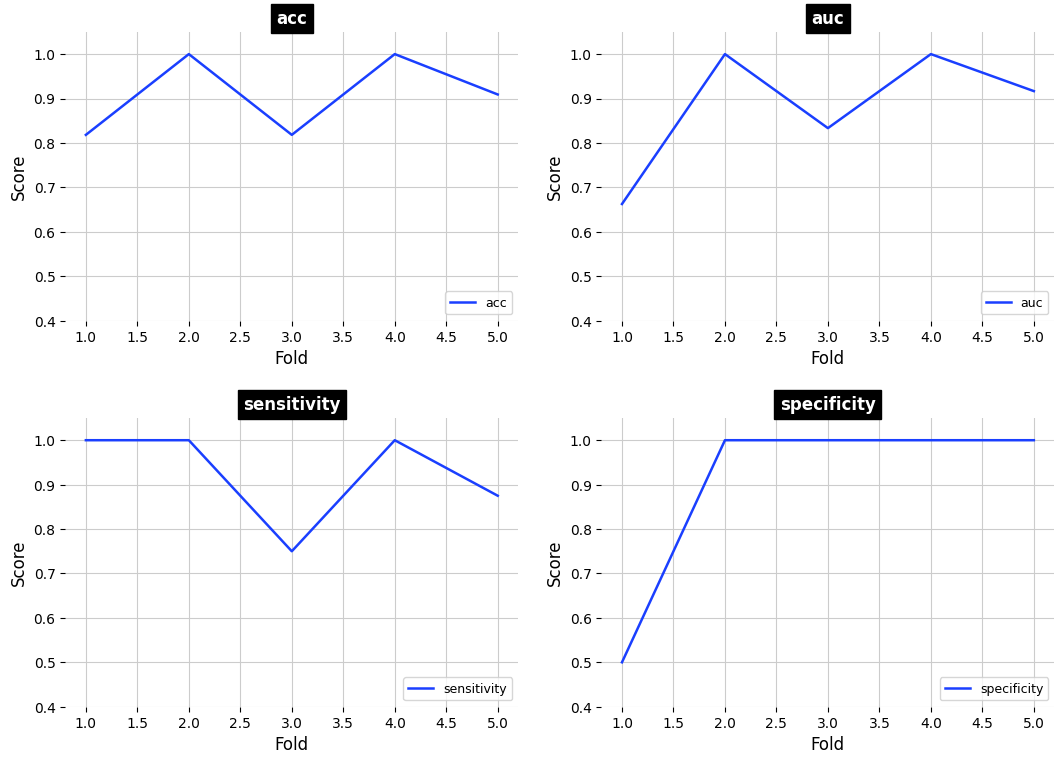

What value does the sensitivity series have at 4.0?

1.0